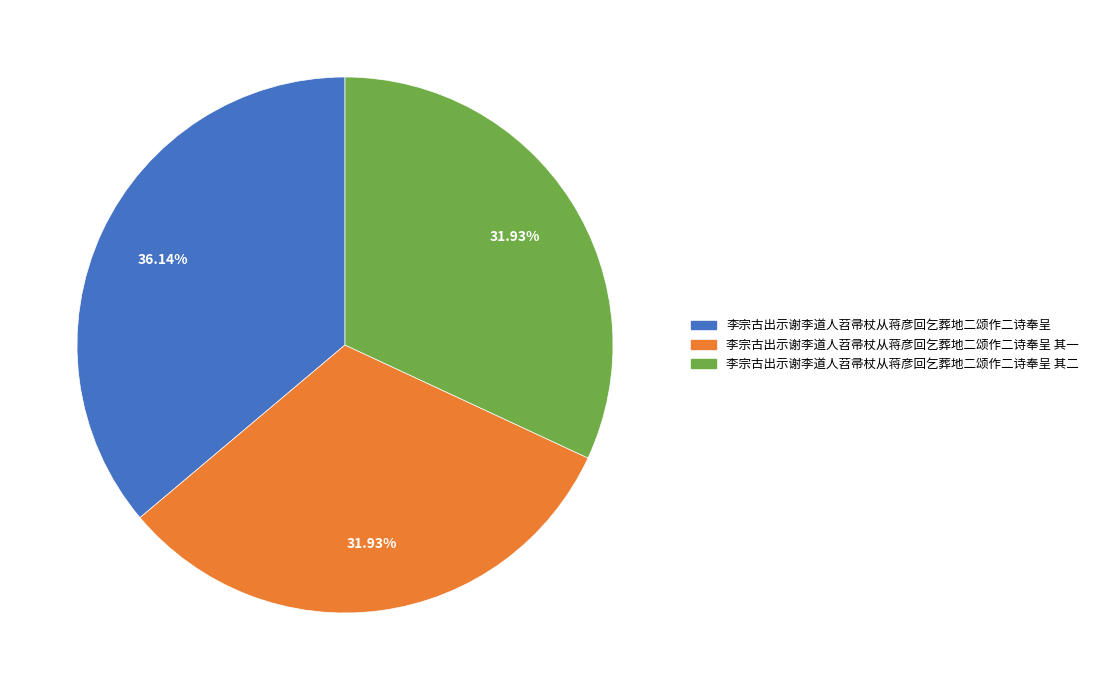

What percentage is the 李宗古出示谢李道人苕帚杖从蒋彦回乞葬地二颂作二诗奉呈 其二 slice, to the nearest percent?

32%